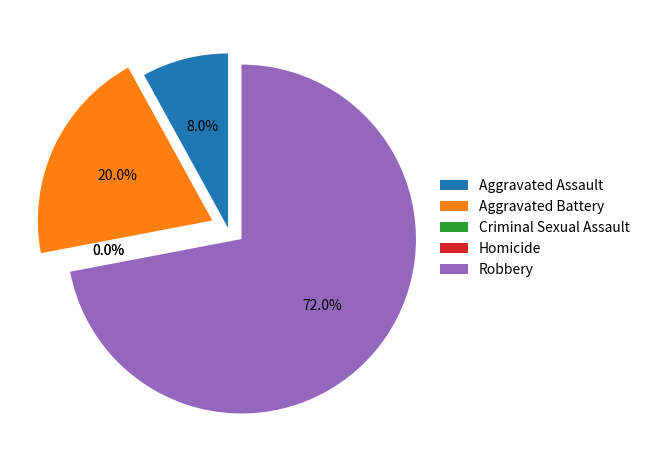

Which has a higher value, Aggravated Battery or Aggravated Assault?

Aggravated Battery